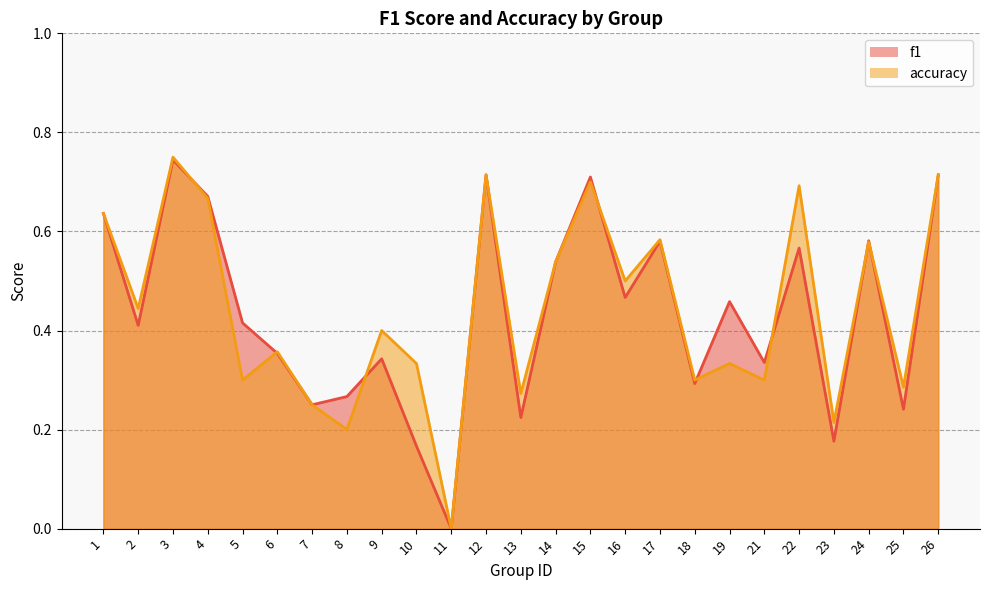

Count the accuracy values in the range 0 to 1.

25